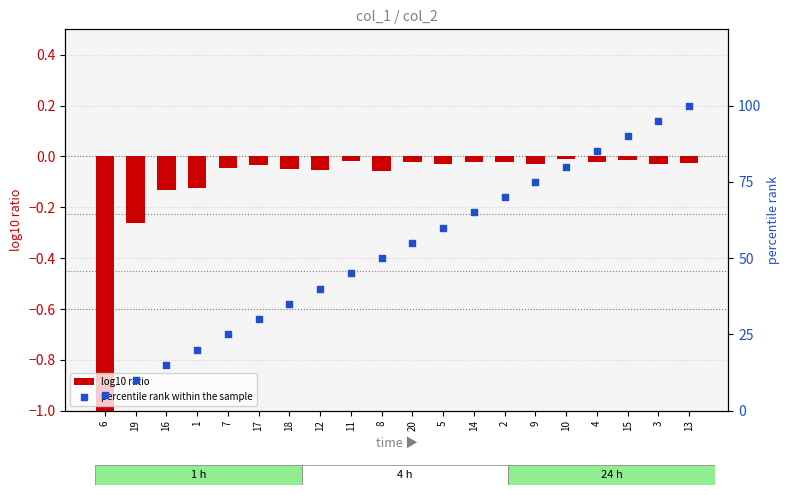

At how many categories does at least one series exceed 62?

8